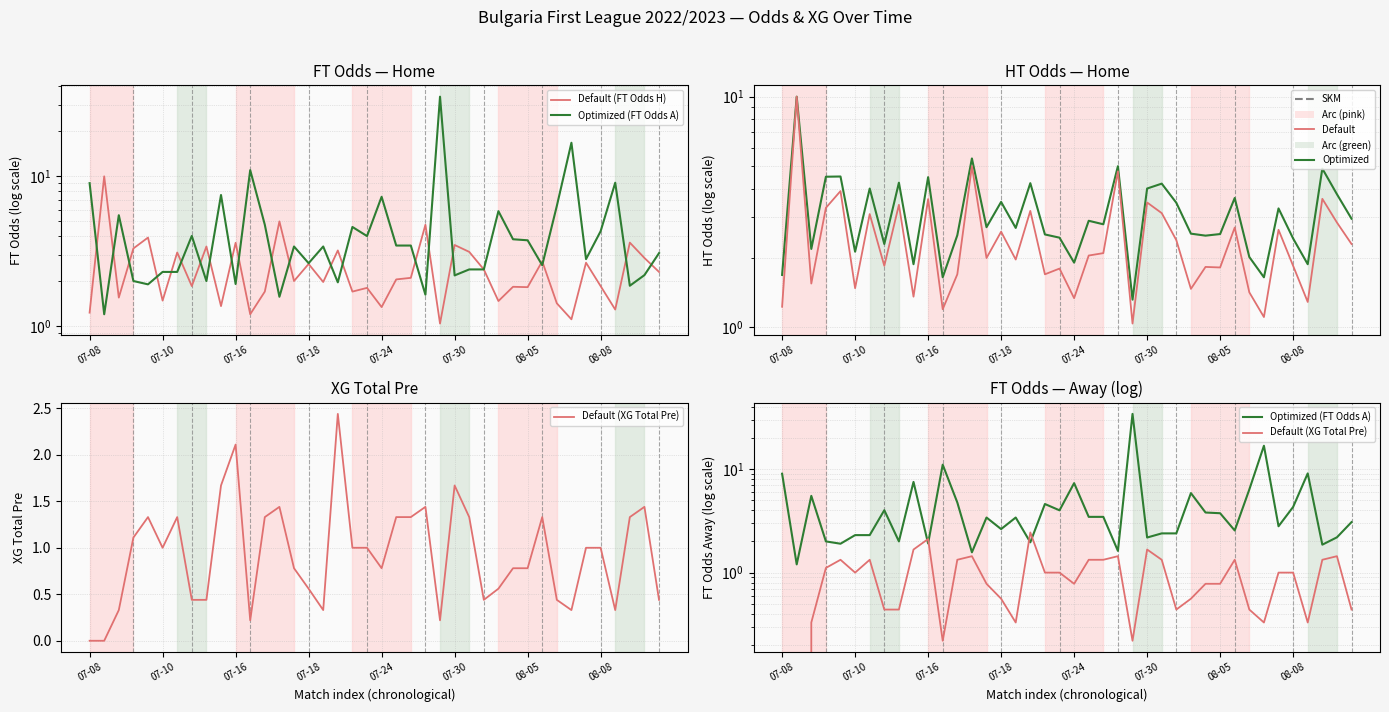

List the series in order of their peak value, lowest first.

Default (XG Total Pre), Default (FT Odds H), Optimized (HT Odds H), Optimized (FT Odds A)